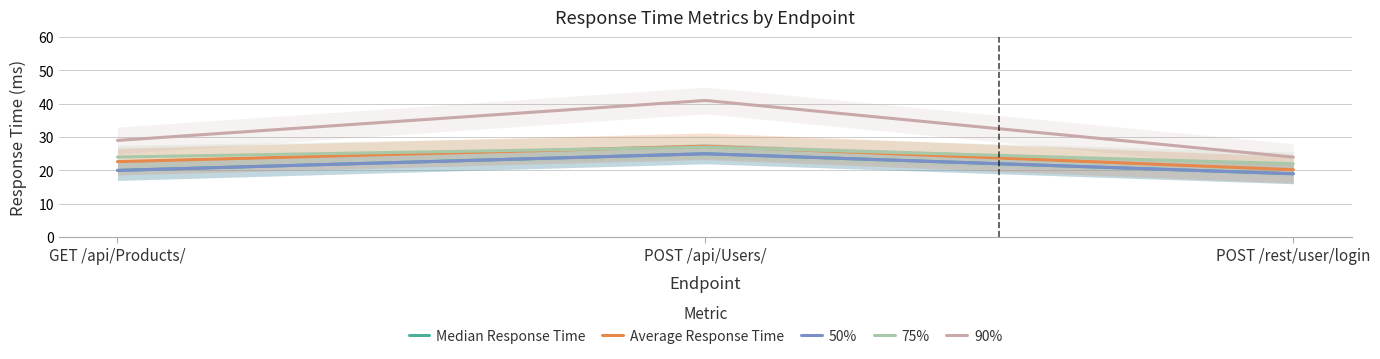

List the series in order of their peak value, highest first.

90%, Average Response Time, 75%, Median Response Time, 50%